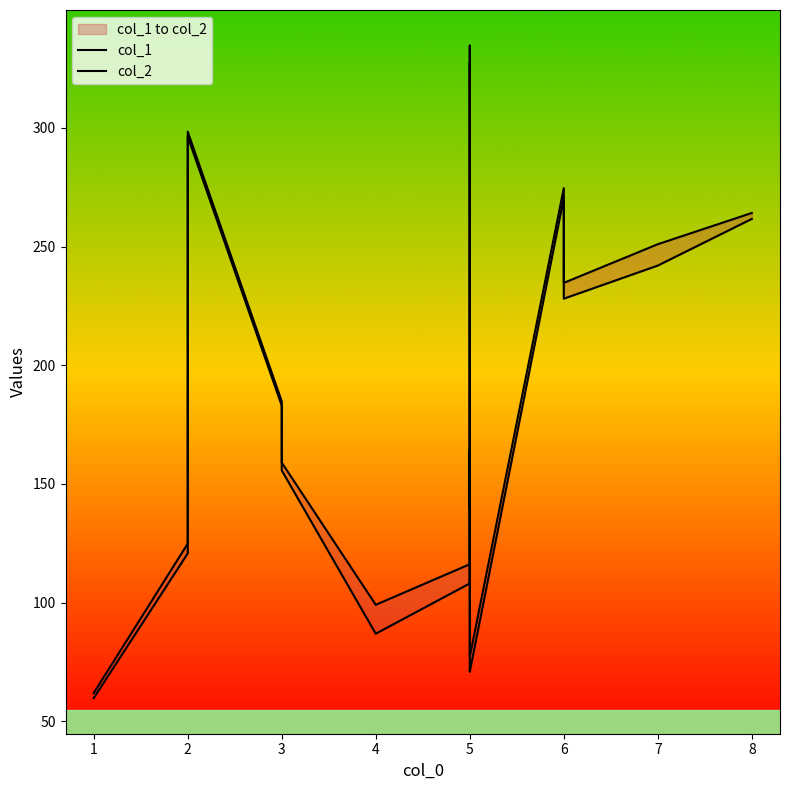

Rank the categories by col_2 value from lowest to highest.

1, 5, 4, 5, 2, 5, 5, 3, 5, 3, 5, 5, 6, 7, 8, 6, 2, 5, 5, 5